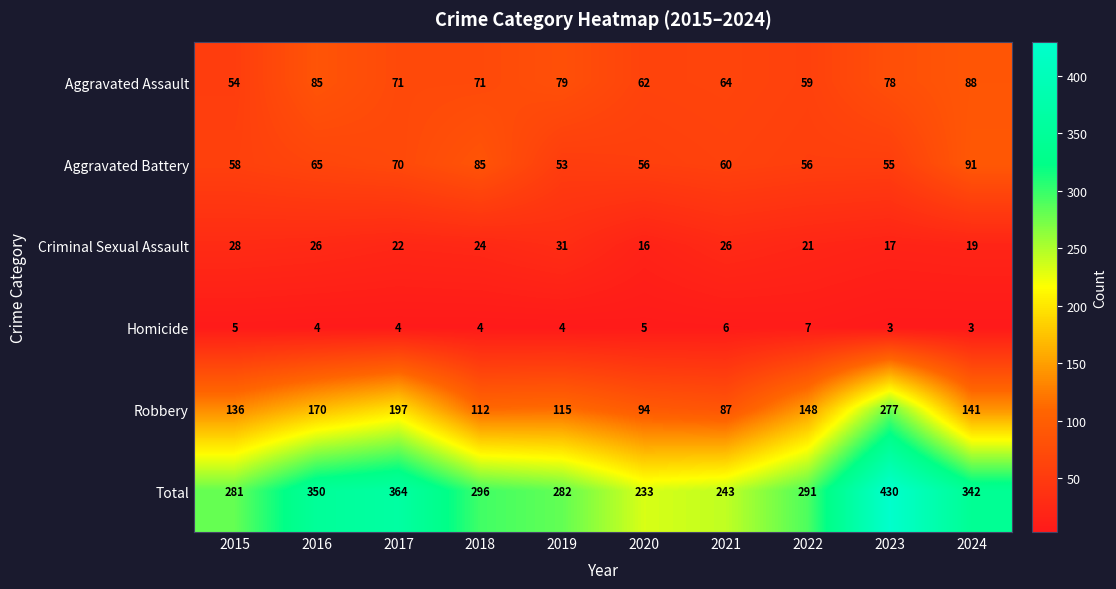

Rank the series by their maximum value, from highest to lowest.

Total, Robbery, Aggravated Battery, Aggravated Assault, Criminal Sexual Assault, Homicide